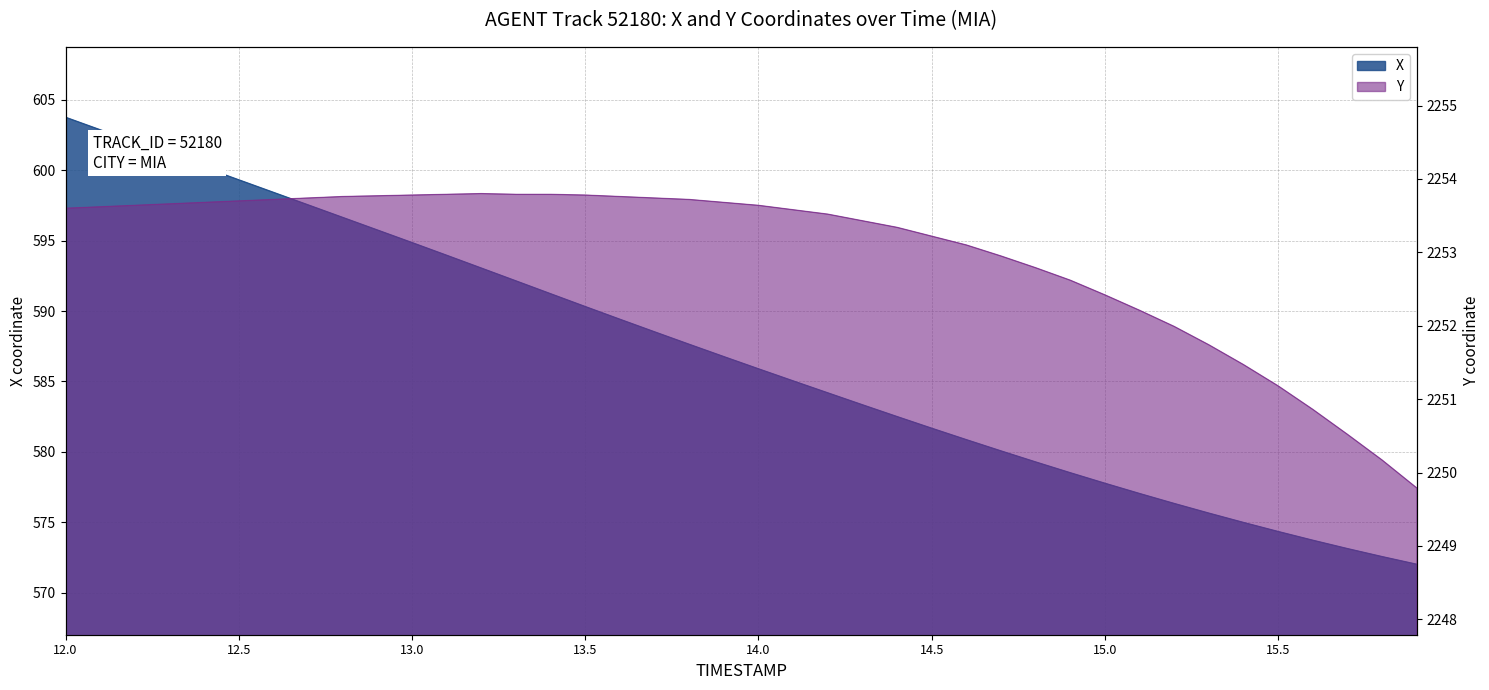

Between 15.8 and 12.0, which is larger?

12.0